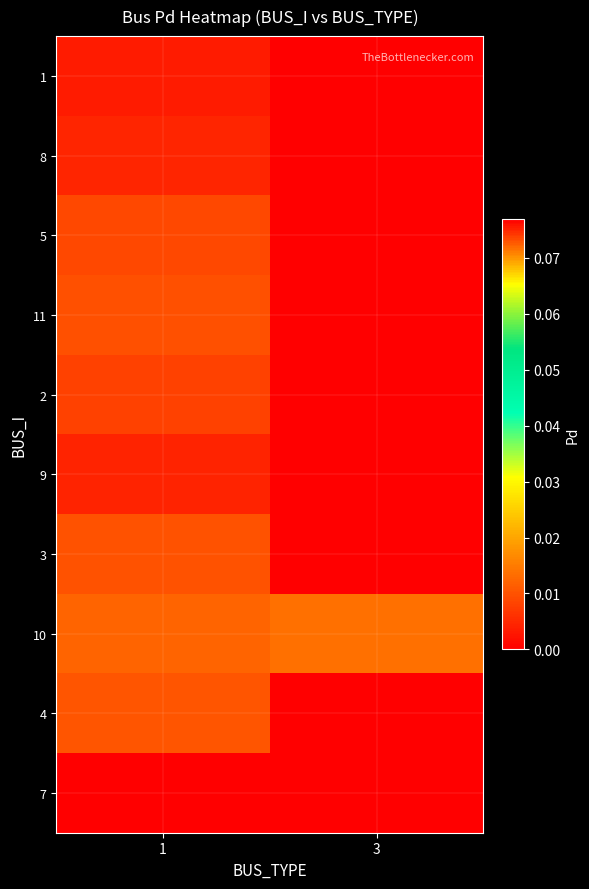

List the series in order of their peak value, highest first.

7, 10, 4, 3, 11, 5, 2, 8, 9, 1